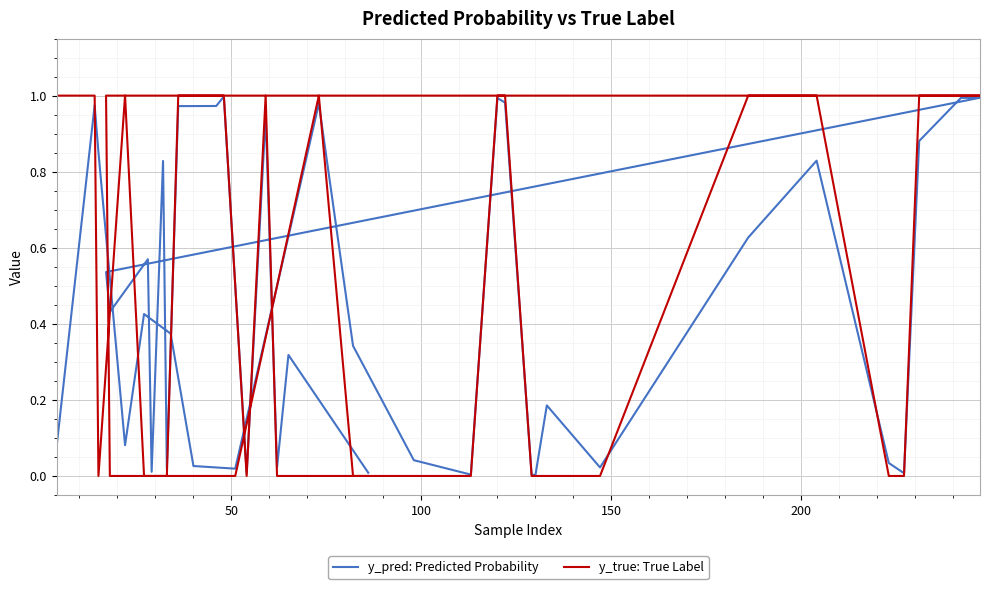

Reading left to right, extract all data points from this chart.

y_pred: Predicted Probability: 0.1	1.0	0.9	0.1	0.4	0.4	0.0	0.0	1.0	0.3	0.0	0.0	1.0	1.0	0.0	0.0	0.2	0.0	0.6	0.8	0.0	0.0	0.9	1.0	1.0	1.0	0.5	0.4	0.6	0.0	0.8	0.0	1.0	1.0	1.0	0.0	0.9	0.0	0.3	0.0
y_true: True Label: 1.0	1.0	0.0	1.0	0.0	0.0	0.0	0.0	1.0	0.0	0.0	0.0	1.0	1.0	0.0	0.0	0.0	0.0	1.0	1.0	0.0	0.0	1.0	1.0	1.0	1.0	1.0	0.0	0.0	0.0	0.0	0.0	1.0	1.0	1.0	0.0	1.0	0.0	0.0	0.0